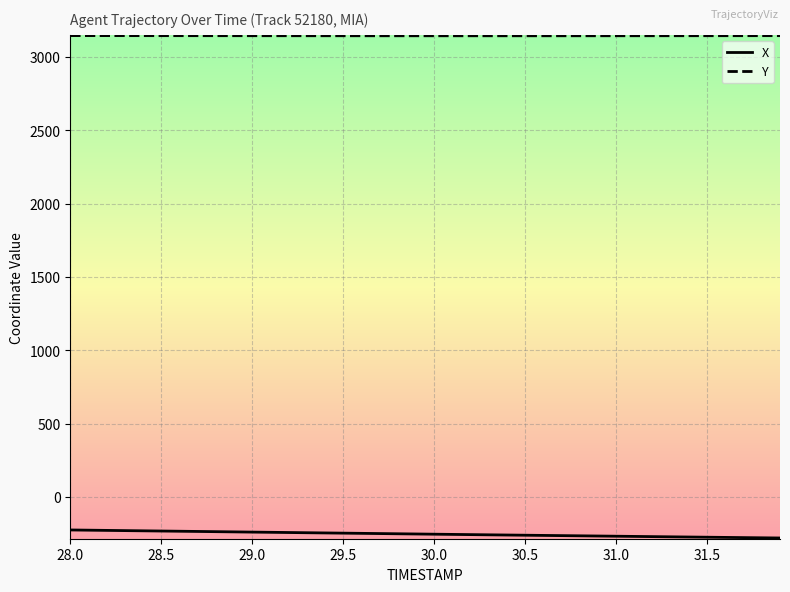

List the series in order of their overall mean, highest first.

Y, X